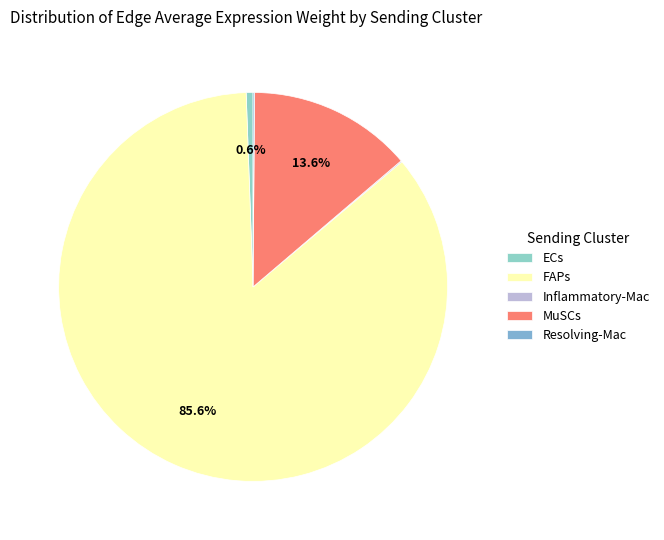

True or false: FAPs accounts for 86% of the total.

True